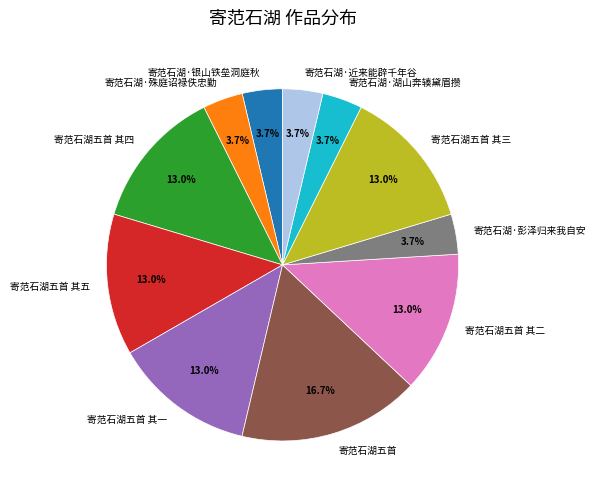

Count the number of slices in the pie.

11